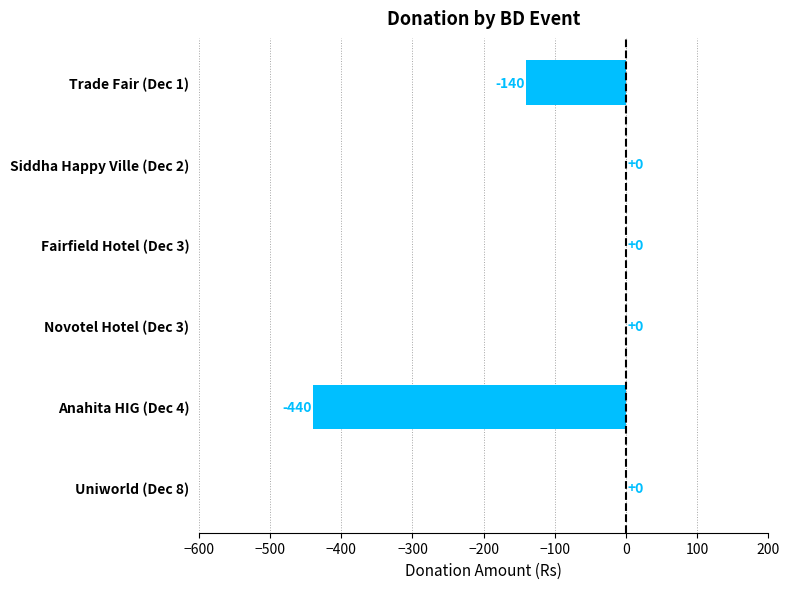

What value does the data have at Trade Fair (Dec 1), to the nearest 10?

-140